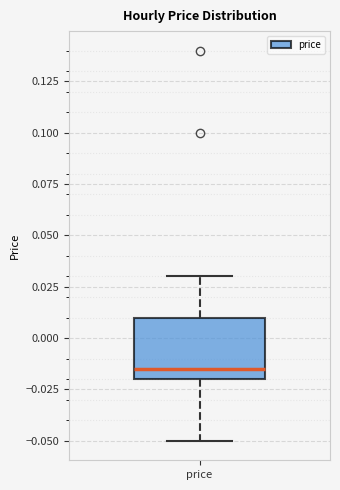

Transcribe this box plot: give where the median line is, the range the box spans, and where the two whiskers end, as read against the y-axis. The values are not printed on the chart, so give them approximately, as read against the axis.

median -0.015, box -0.020 to 0.010, whiskers -0.050 to 0.030